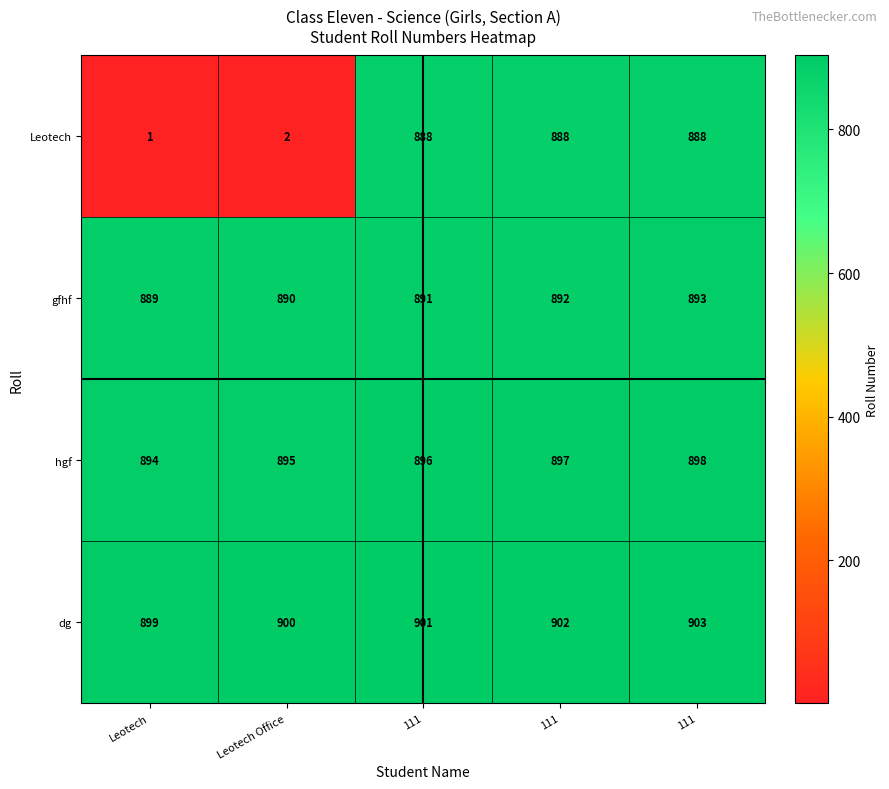

Which series has the widest spread of values?

Leotech